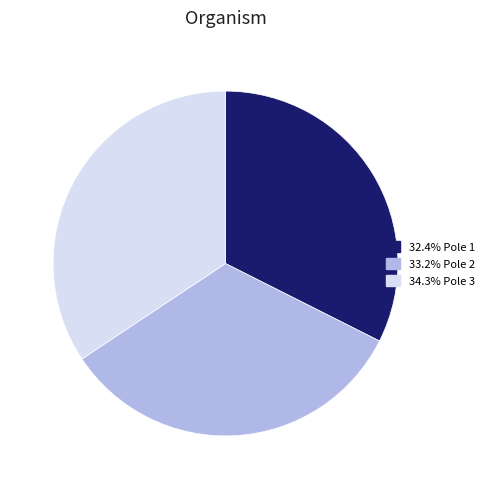

Does any single category account for the majority?

No